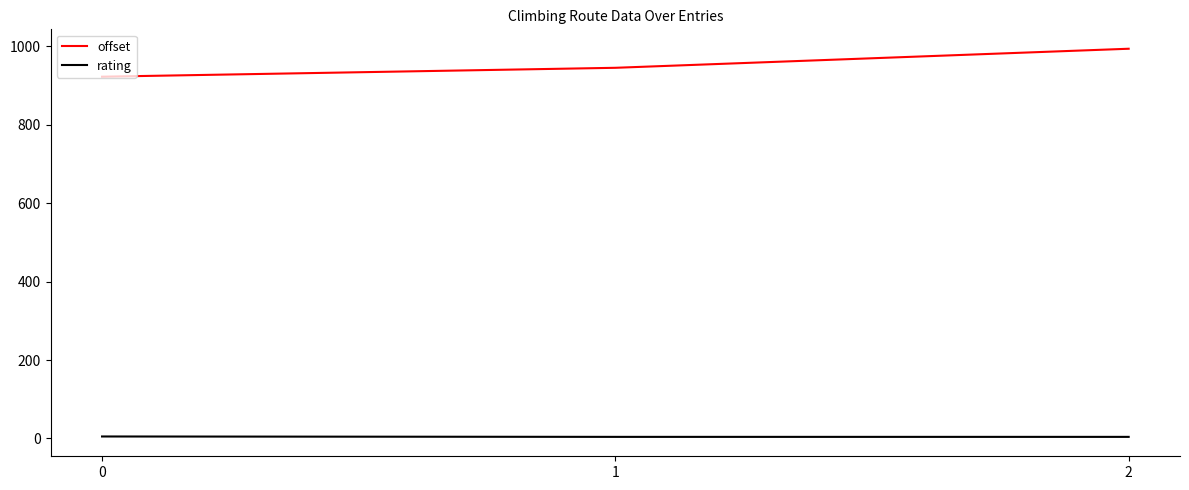

What is the sum of the rating values at 1 and 2?

8.0